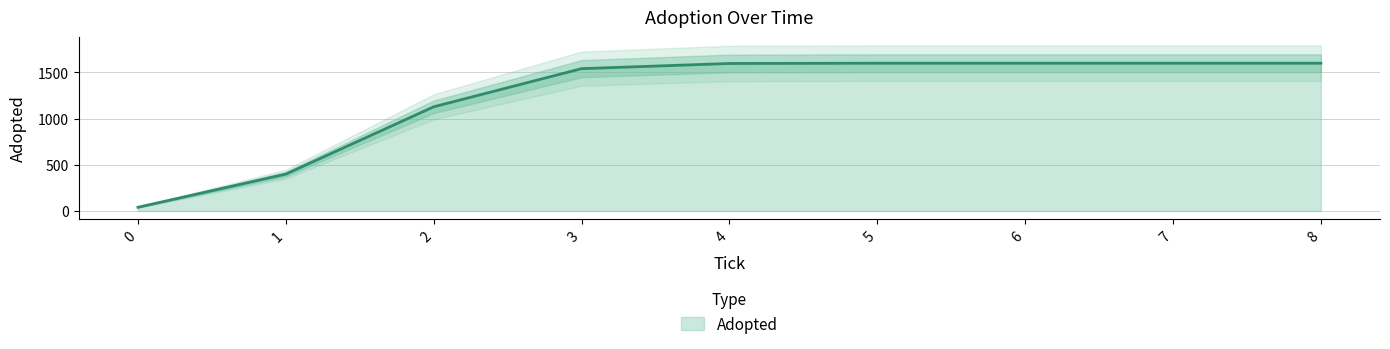

The value of Adopted at 6 is 1600. True or false?

True